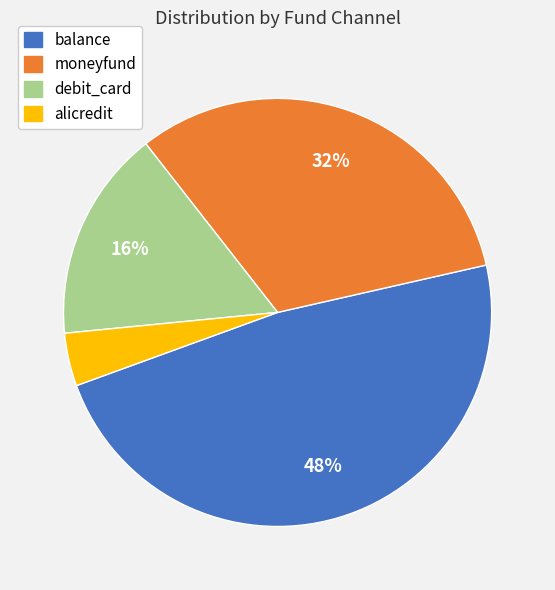

Does any single category account for the majority?

No